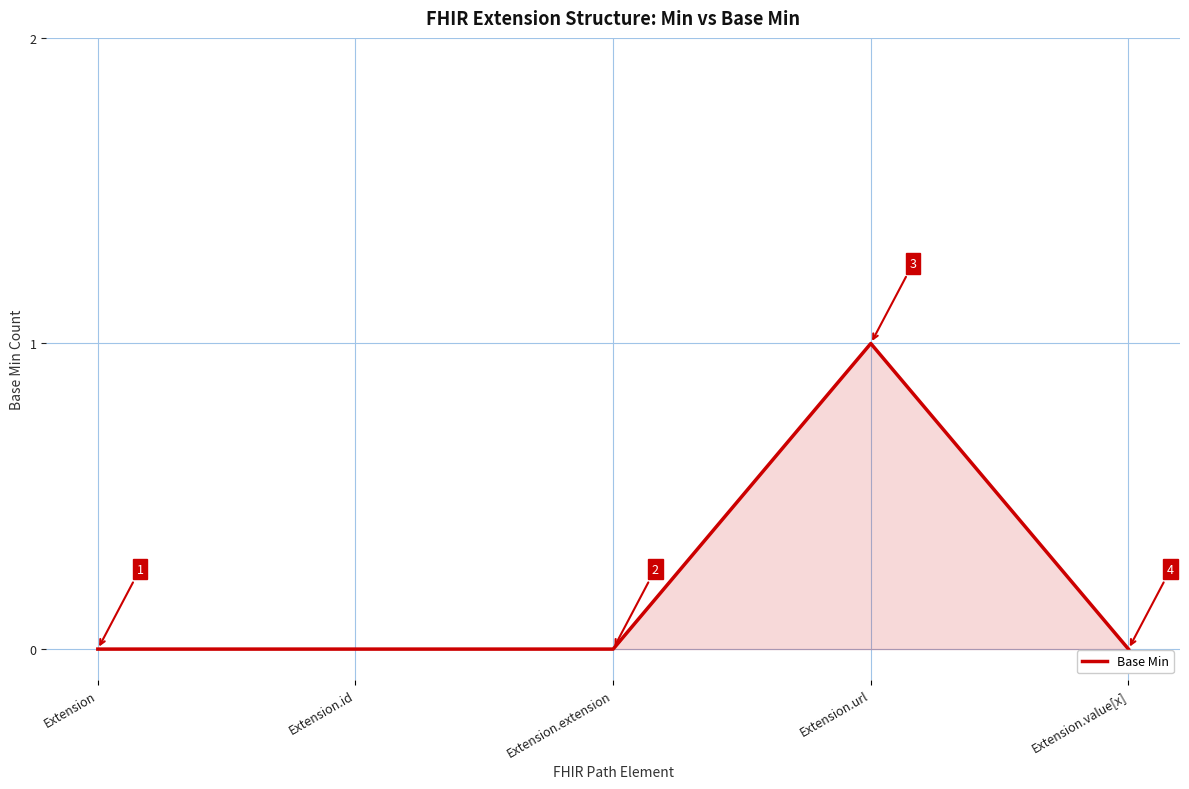

Does the chart have visible grid lines?

Yes